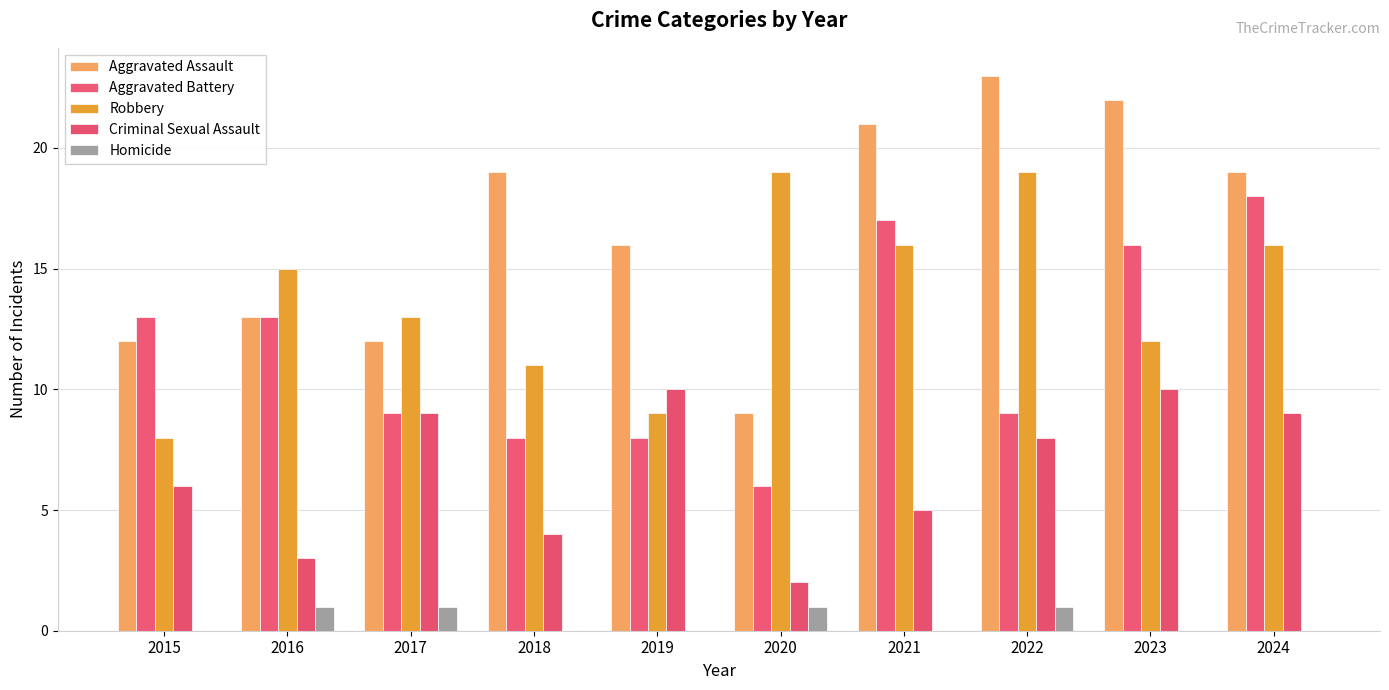

Reading left to right, what are all the values shown in this chart?

Aggravated Assault: 12	13	12	19	16	9	21	23	22	19
Aggravated Battery: 13	13	9	8	8	6	17	9	16	18
Robbery: 8	15	13	11	9	19	16	19	12	16
Criminal Sexual Assault: 6	3	9	4	10	2	5	8	10	9
Homicide: 0	1	1	0	0	1	0	1	0	0